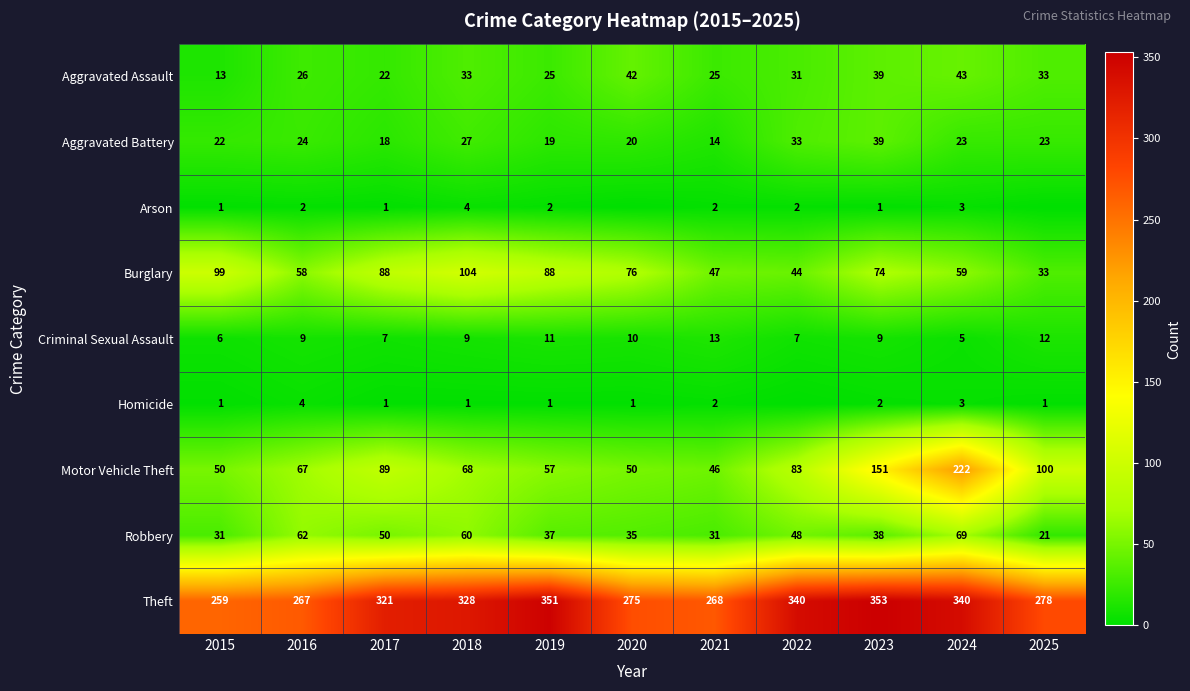

What is the spread (max minus min) of values at 2021?

266